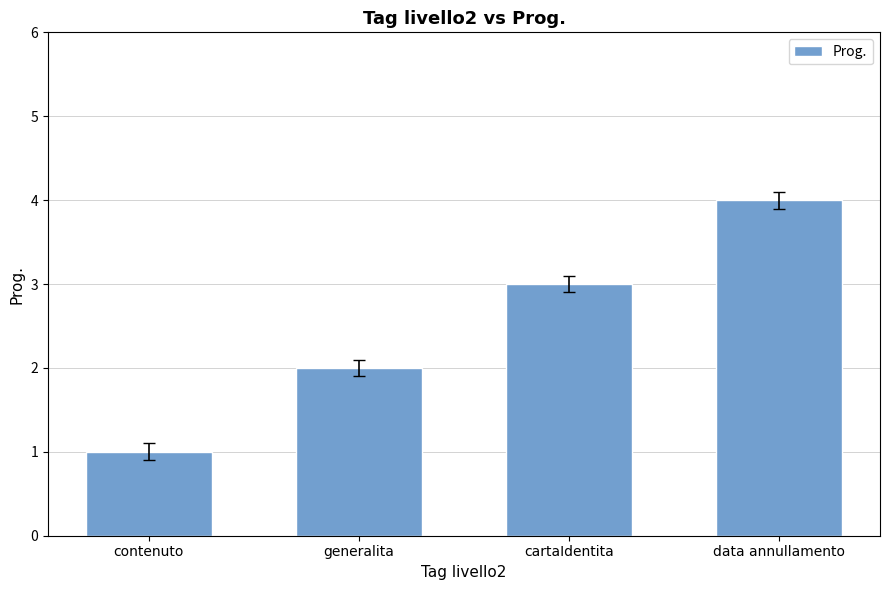

Which has a higher value, generalita or contenuto?

generalita